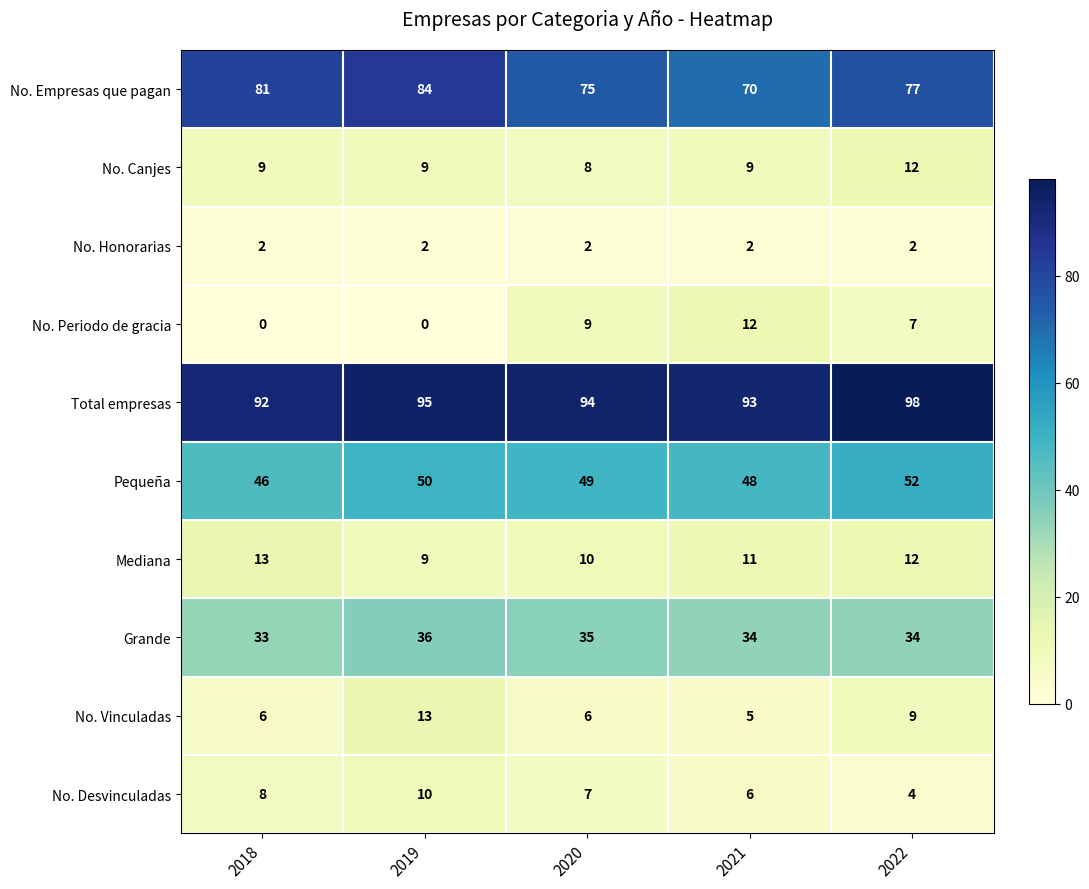

How many categories are shown in the chart?

5